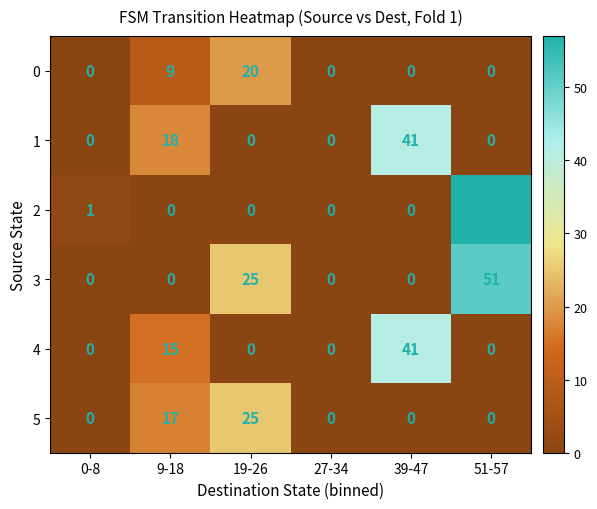

What is the maximum value shown in the chart?

57